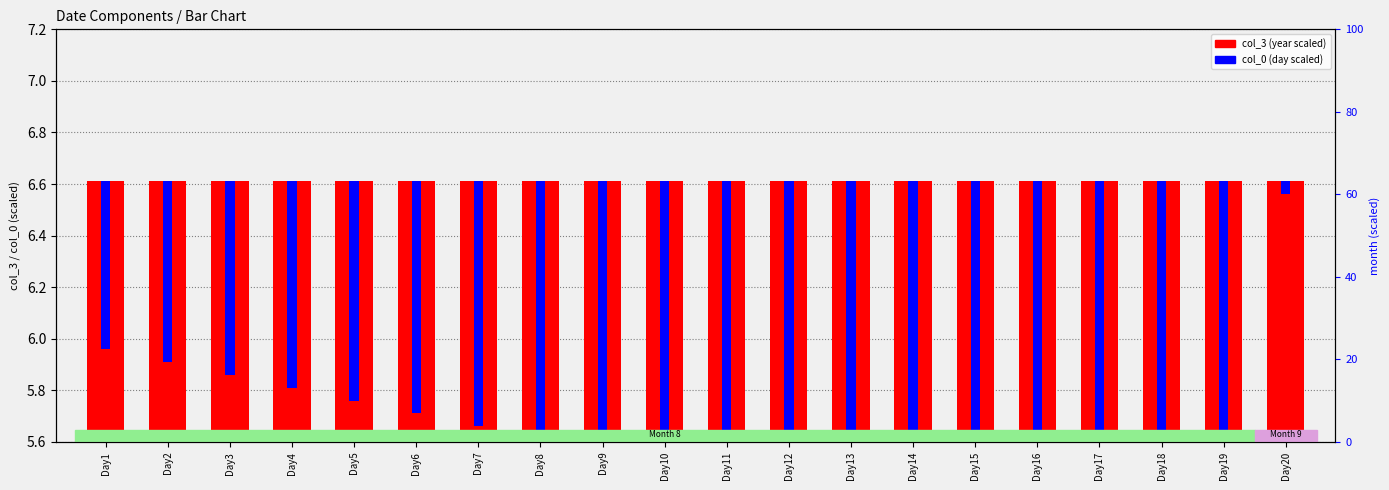

How many bars are there in total?

40